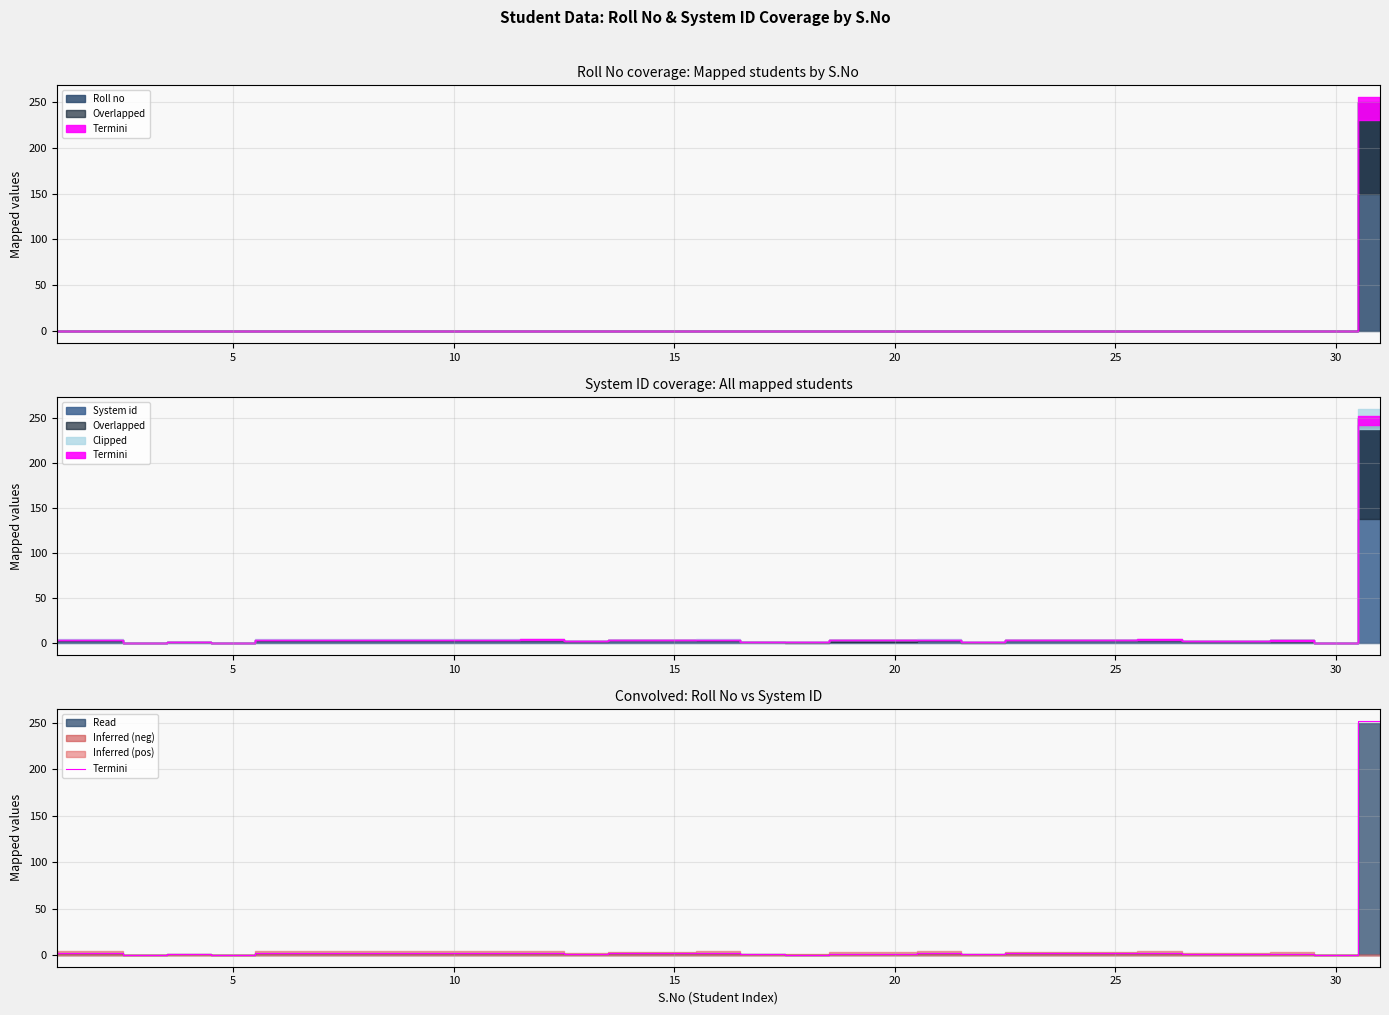

Does the chart have visible grid lines?

Yes